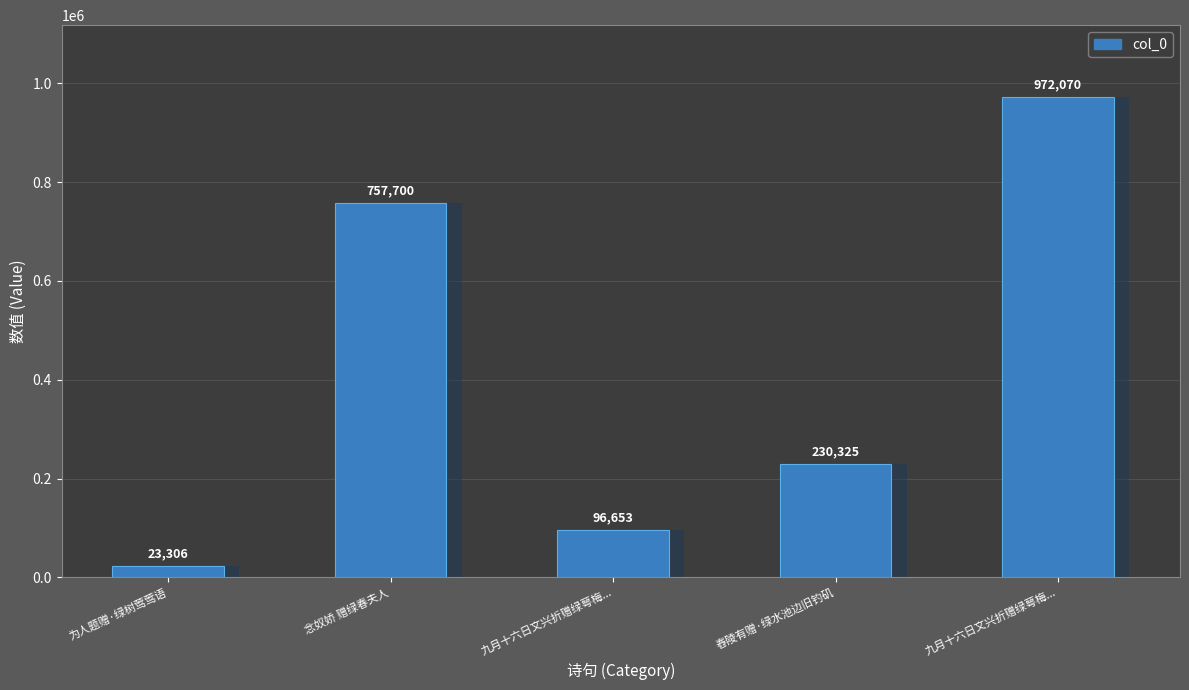

Is it true that the value at 九月十六日文兴折赠绿萼梅... is 972070?

True